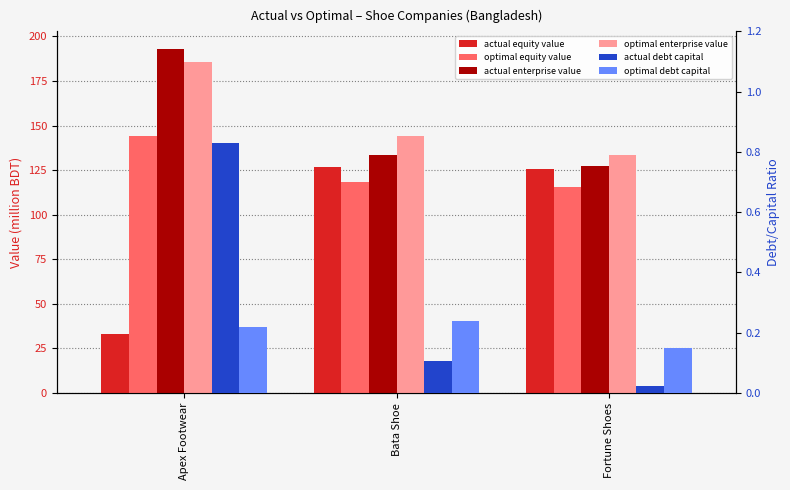

Which has a higher value, Apex Footwear or Fortune Shoes?

Fortune Shoes